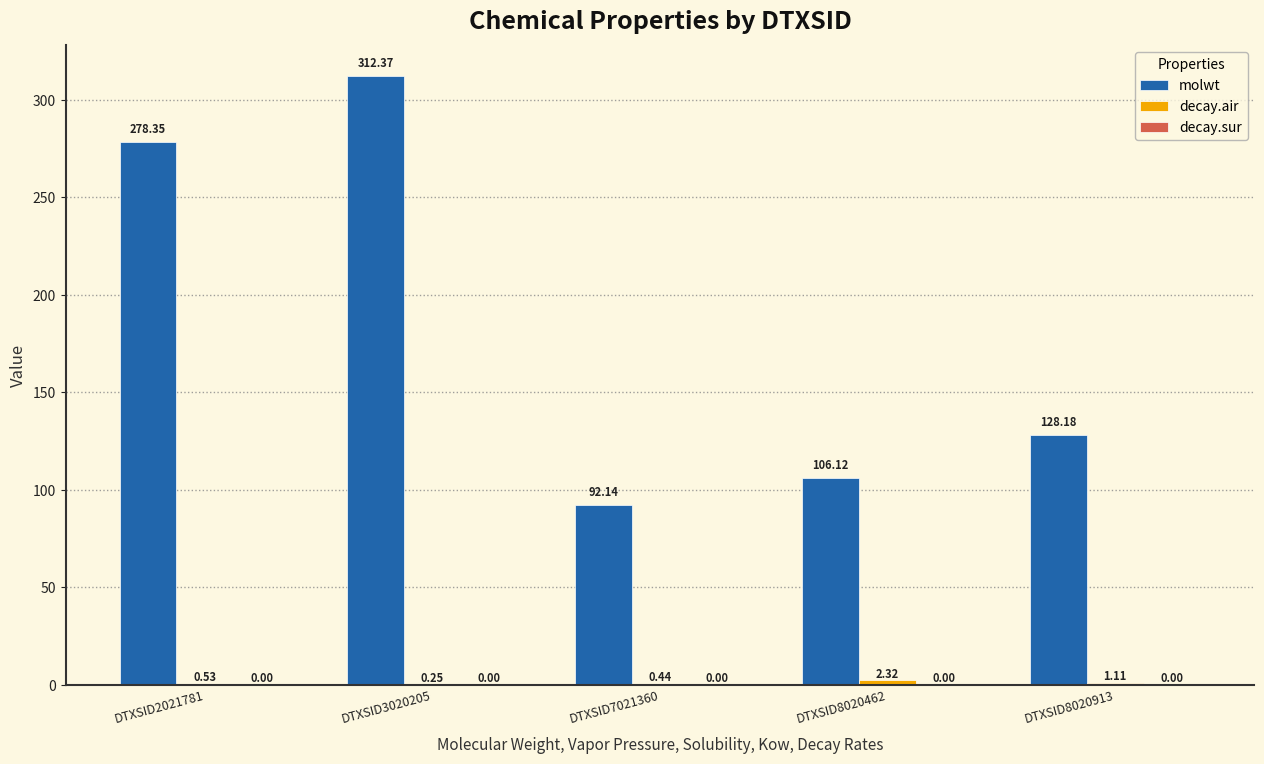

Are the bars horizontal?

No